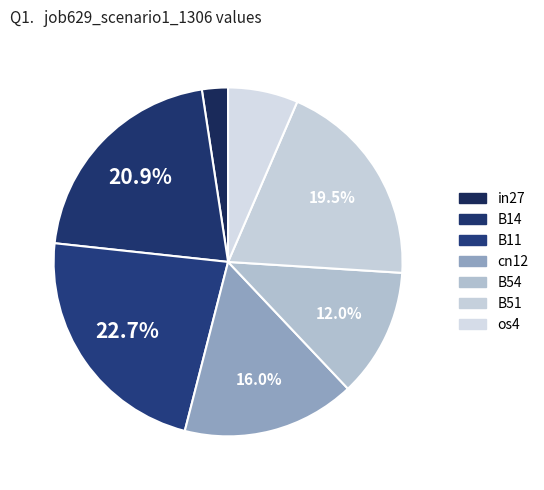

Does cn12 represent more than half of the total?

No